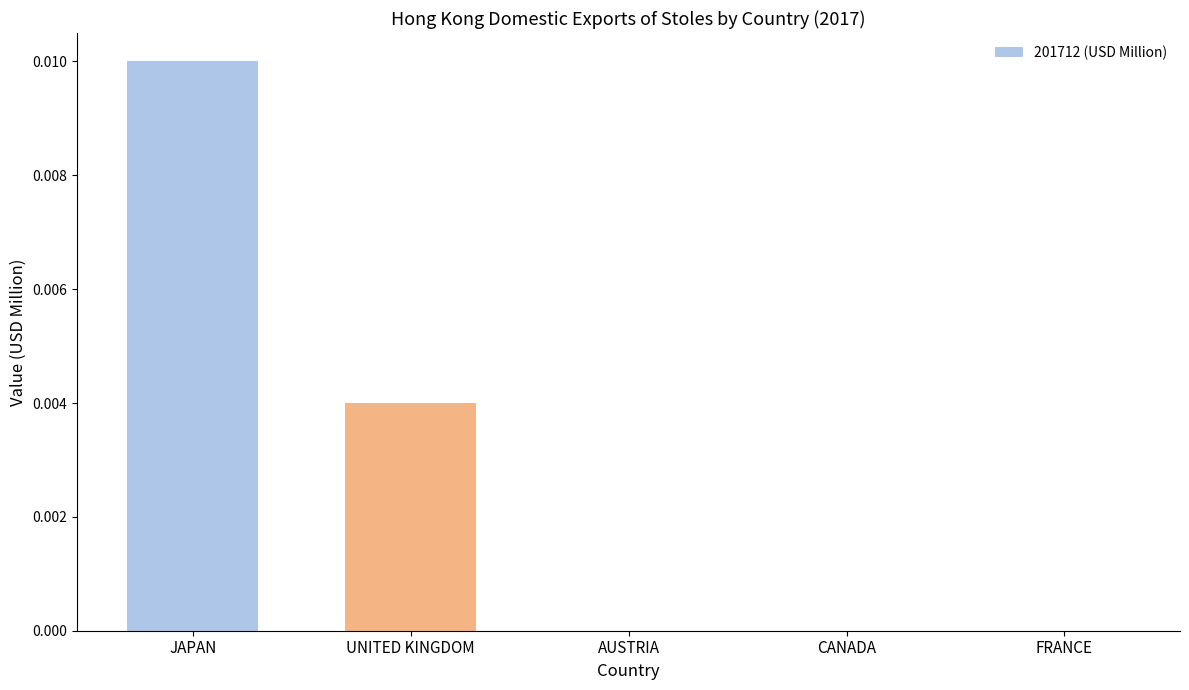

Between AUSTRIA and UNITED KINGDOM, which is larger?

UNITED KINGDOM